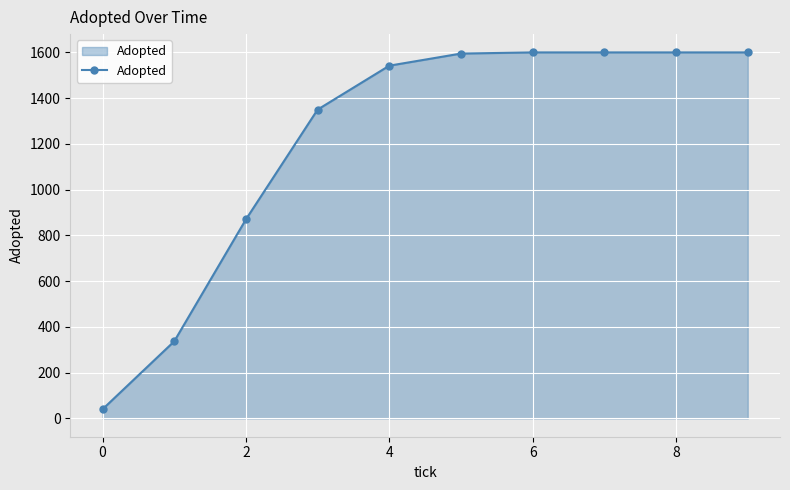

What is the value of the 9th point from the left?

1600